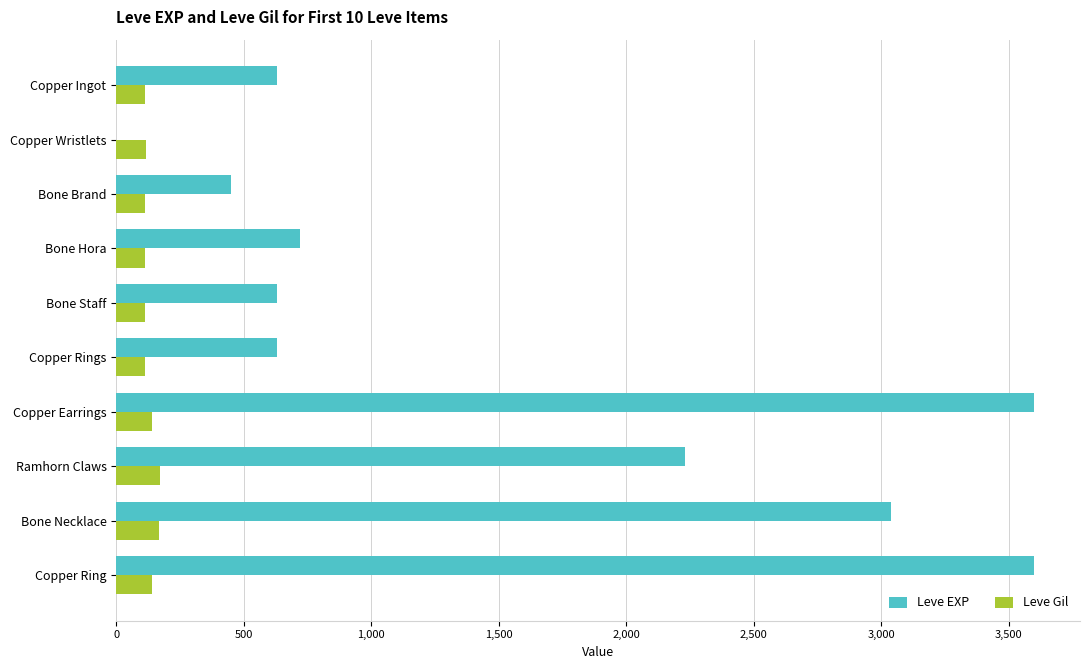

Is the value of Leve Gil at Bone Hora greater than the value of Leve EXP at Copper Ingot?

No